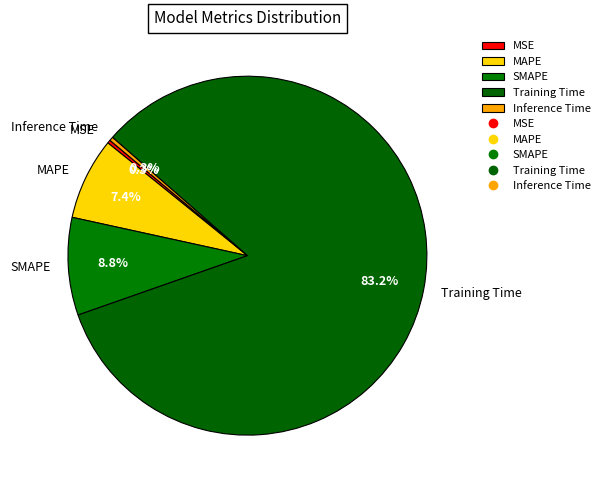

Which has a higher value, Training Time or Inference Time?

Training Time